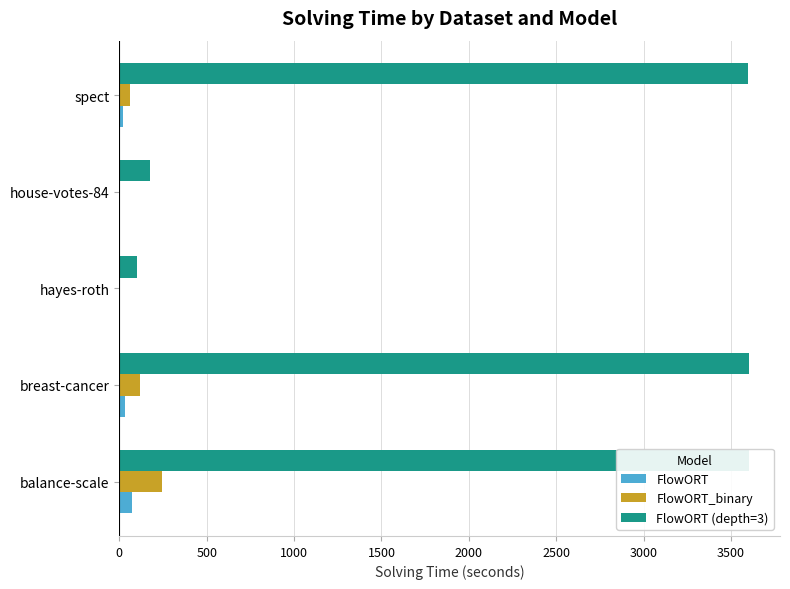

What are all the series names shown in the legend?

FlowORT, FlowORT_binary, FlowORT (depth=3)